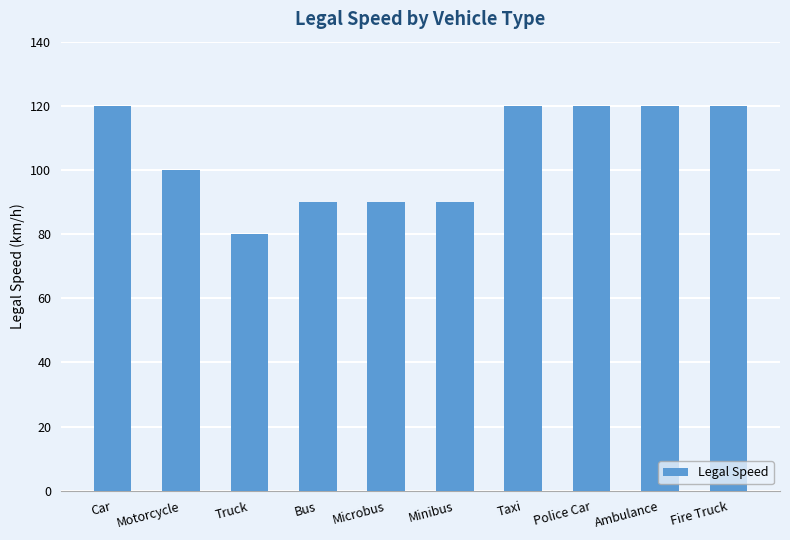

What is the approximate value at Ambulance, to the nearest 5?

120